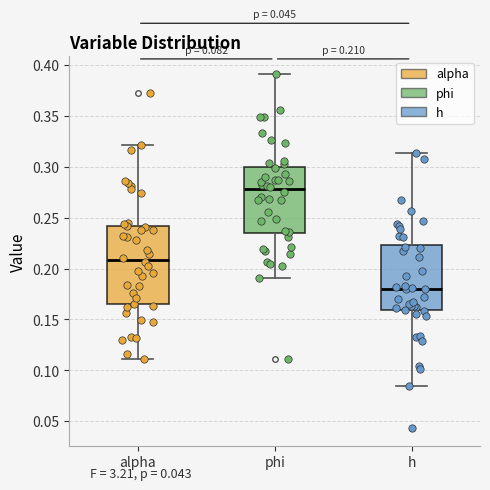

Comparing the boxes themselves (not the whiskers), which one is the tallest?

alpha